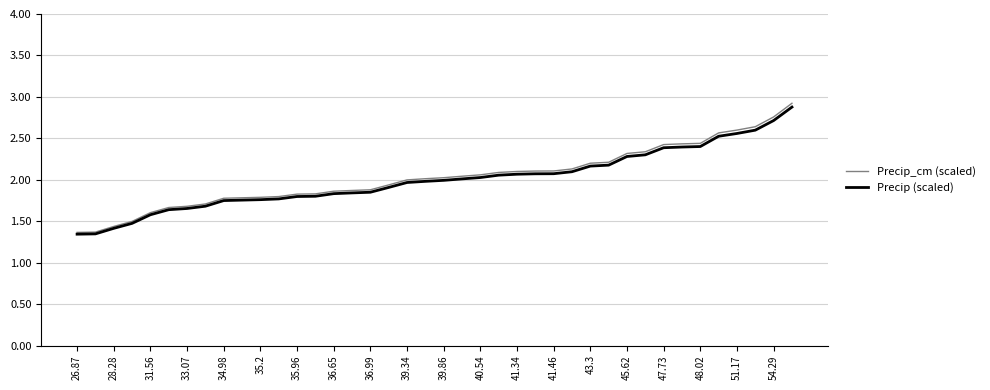

Which series has the widest spread of values?

Precip_cm (scaled)